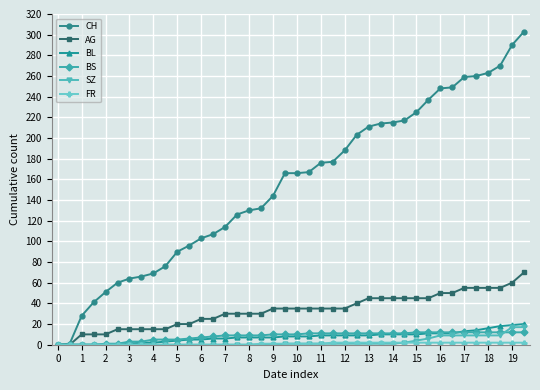

After their last crossing, which series has the higher values: BL or BS?

BL